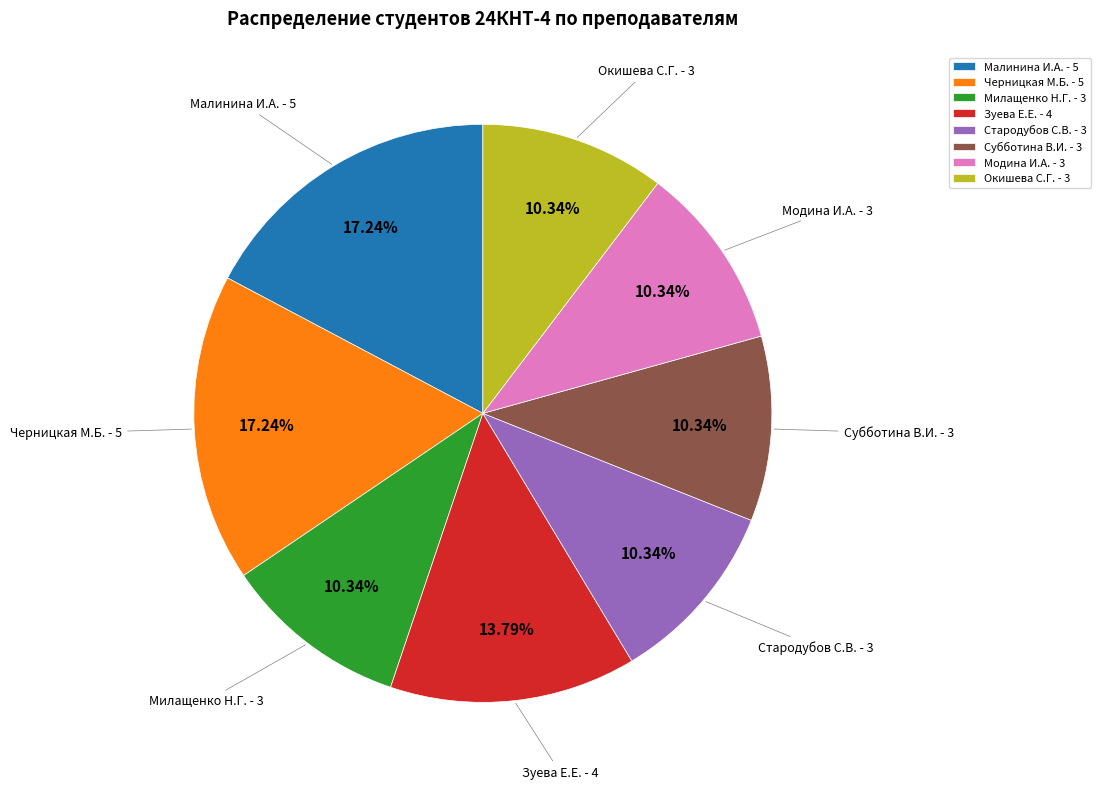

To the nearest percent, what percentage of the pie is Стародубов С.В.?

10%